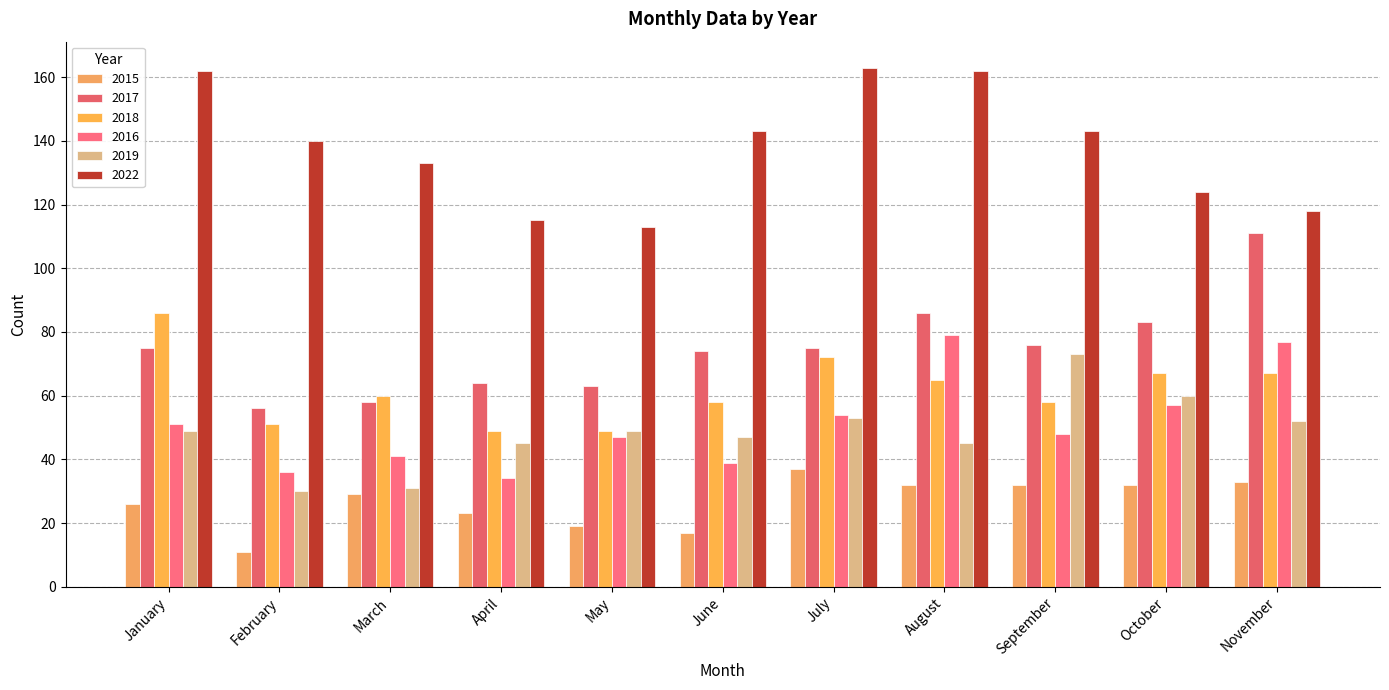

How many bars are there in each group?

6